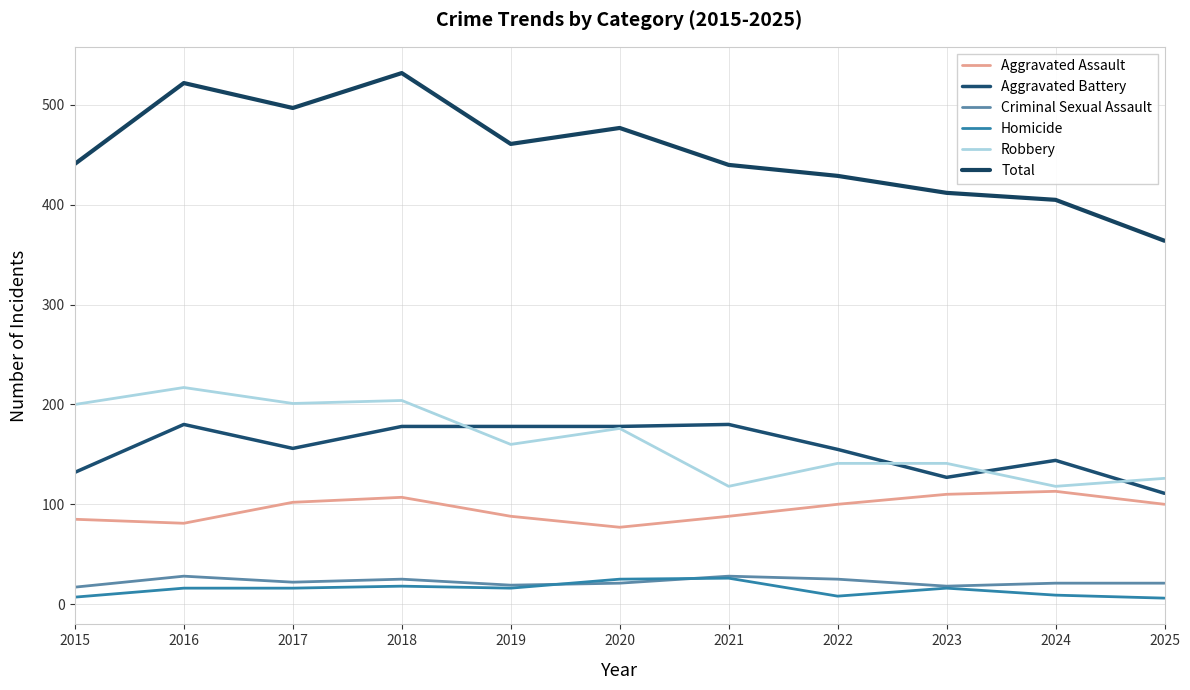

At which category is the sum across all series the highest?

2018